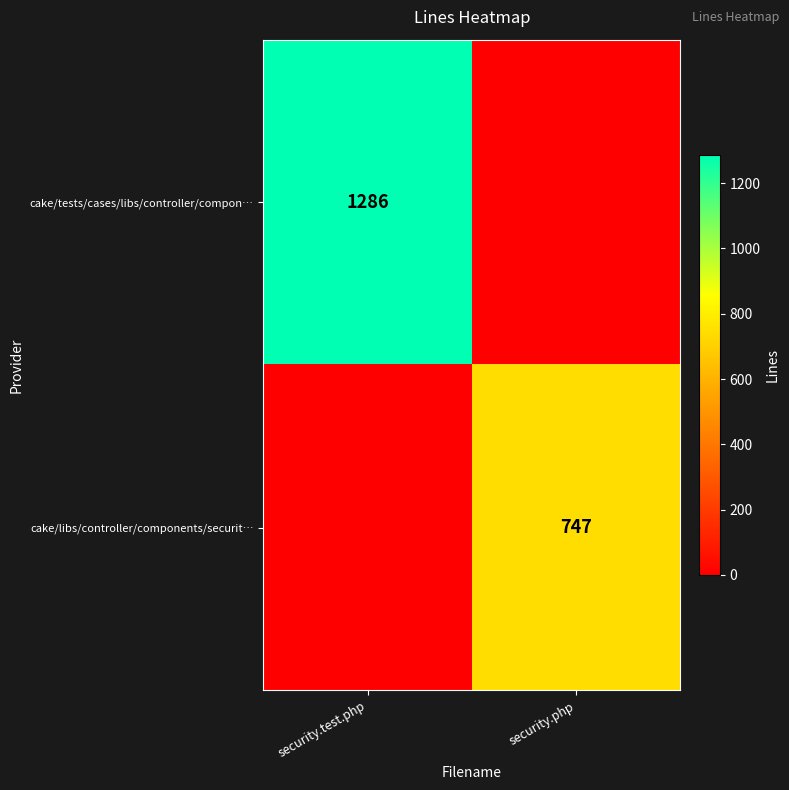

The cake/libs/controller/components/securit… series shows 747 at security.php. True or false?

True